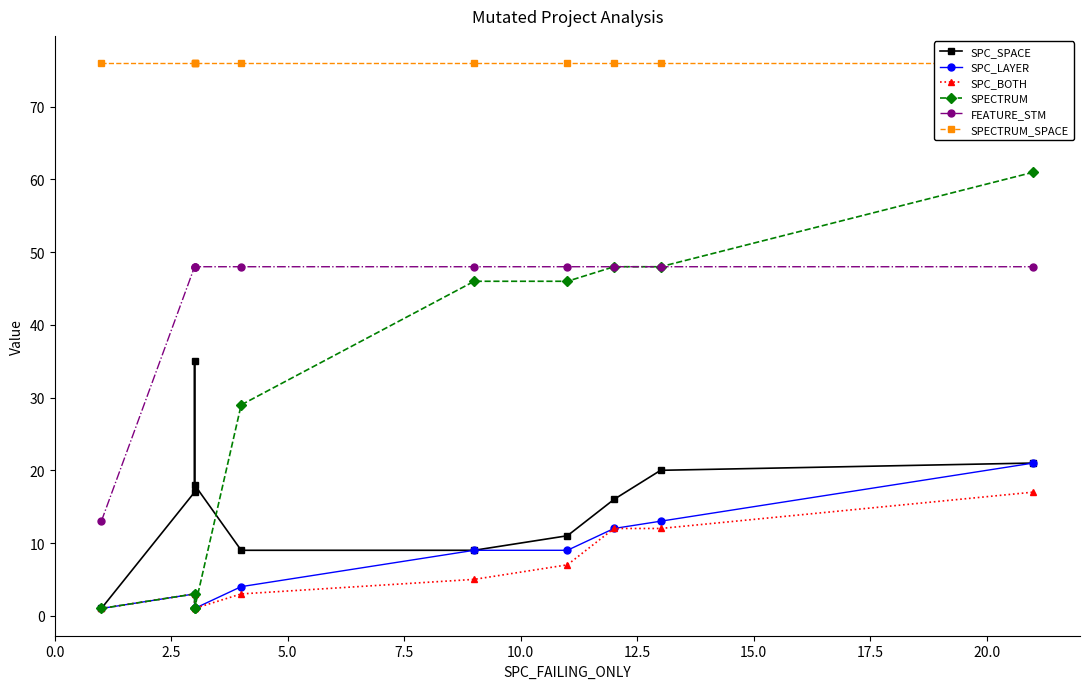

Reading left to right, transcribe all the data shown in this chart.

SPC_SPACE: 1	17	35	18	9	9	11	16	20	21
SPC_LAYER: 1	3	1	1	4	9	9	12	13	21
SPC_BOTH: 1	3	1	1	3	5	7	12	12	17
SPECTRUM: 1	3	1	1	29	46	46	48	48	61
FEATURE_STM: 13	48	48	48	48	48	48	48	48	48
SPECTRUM_SPACE: 76	76	76	76	76	76	76	76	76	76